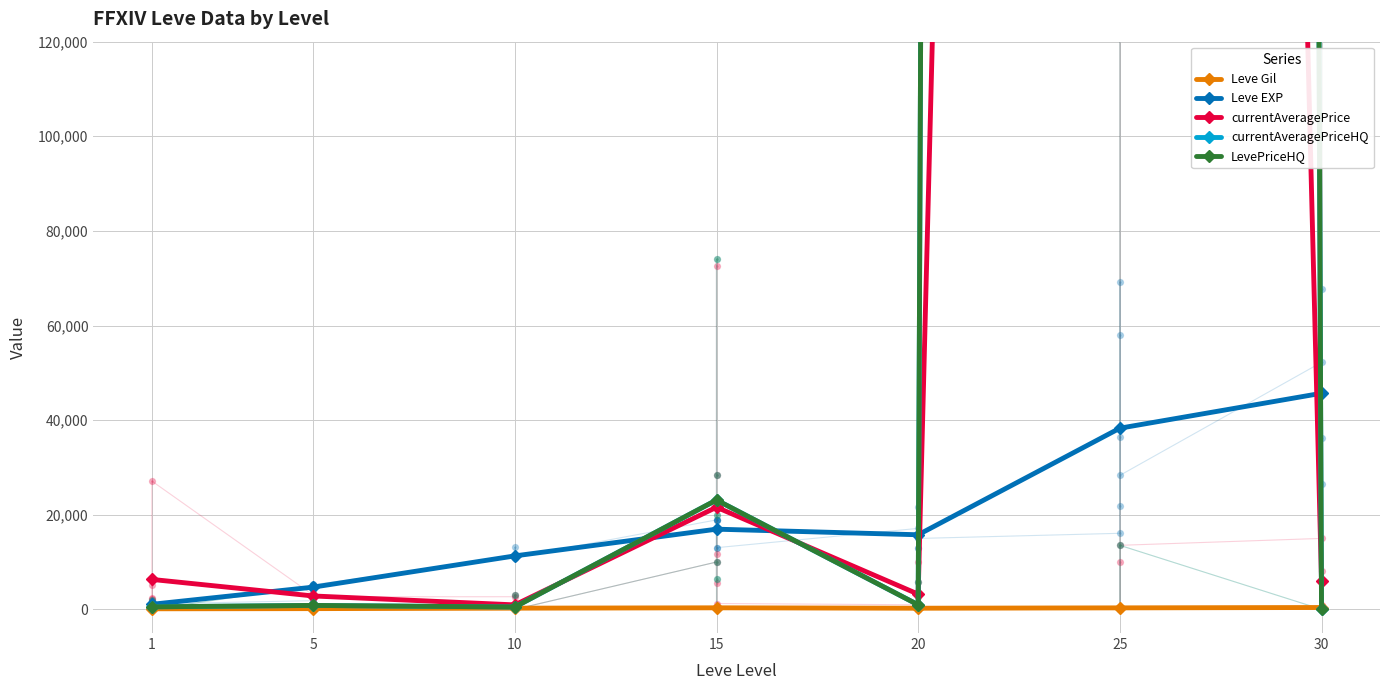

What are all the series names shown in the legend?

Leve Gil, Leve EXP, currentAveragePrice, currentAveragePriceHQ, LevePriceHQ